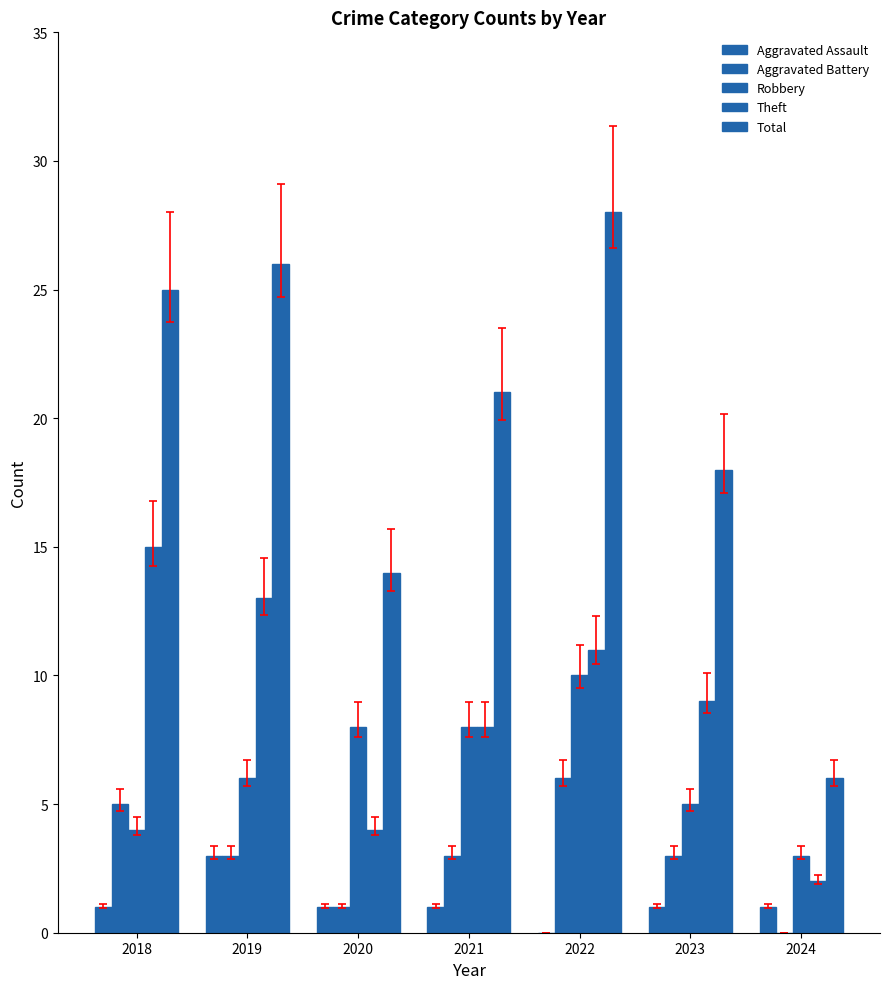

How many groups of bars are there?

7